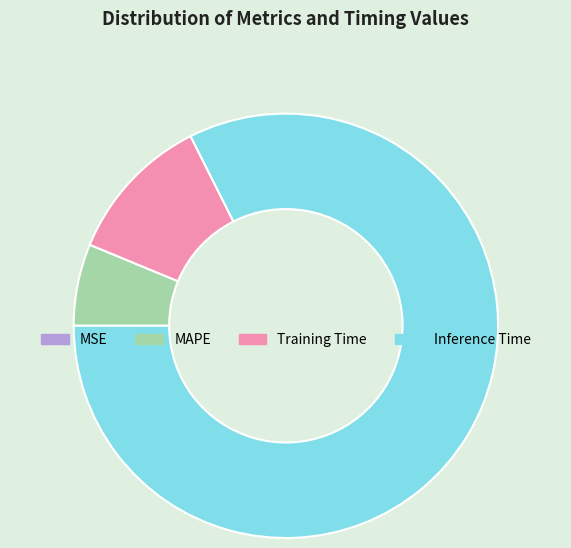

Which has a higher value, MAPE or Training Time?

Training Time